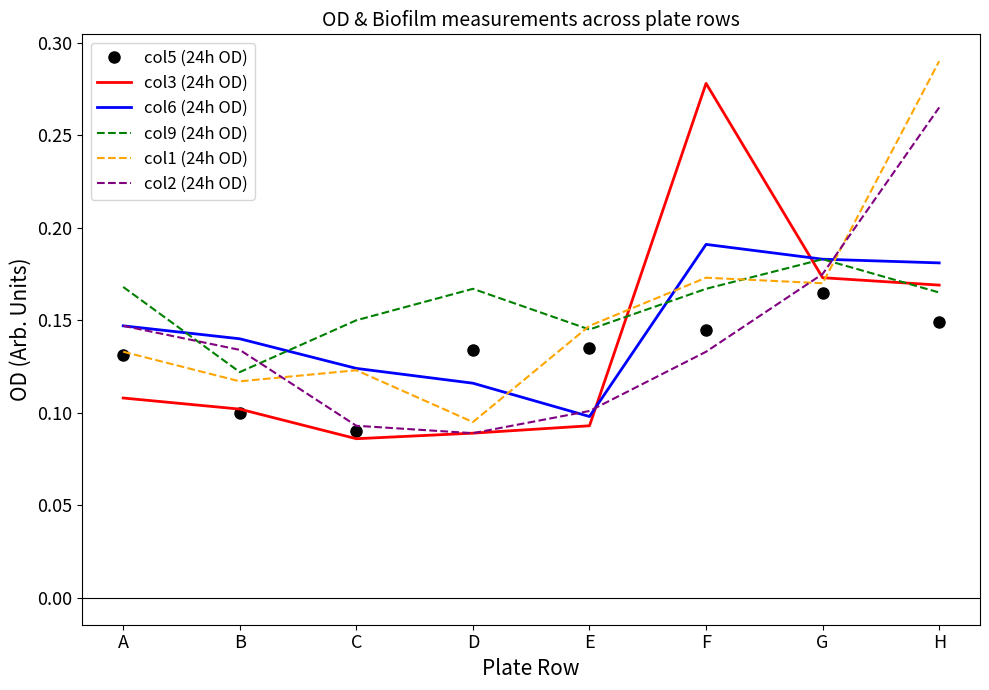

The col2 (24h OD) series shows 0.1 at B. True or false?

True